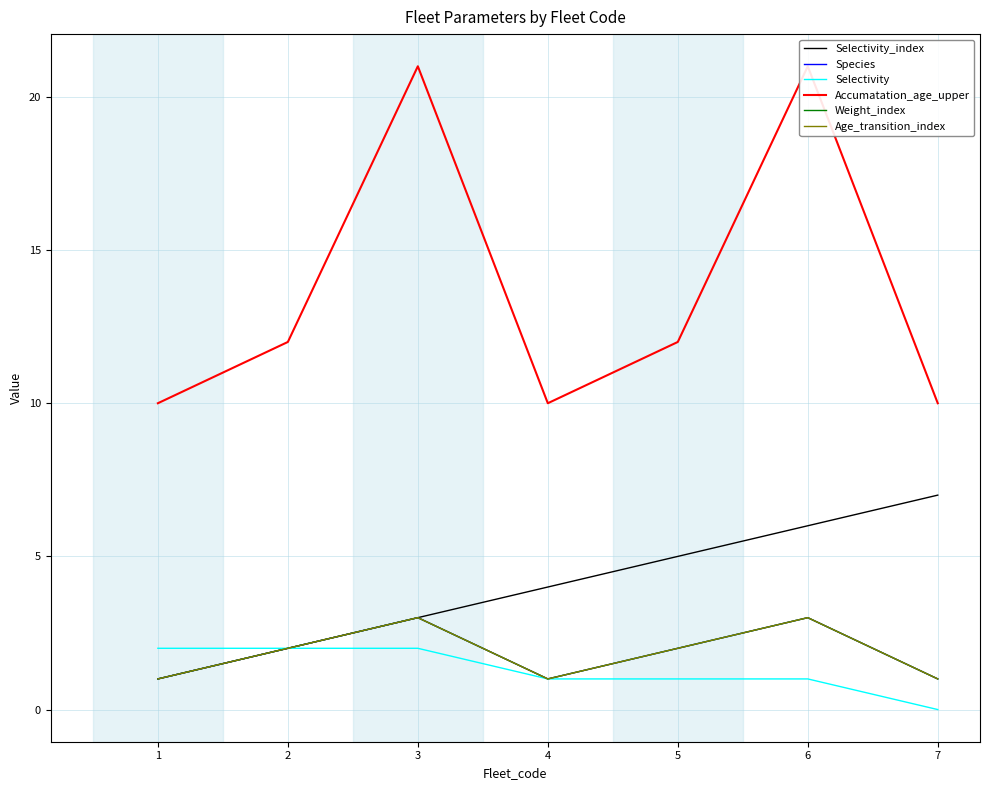

What value does the Selectivity_index series have at 3?

3